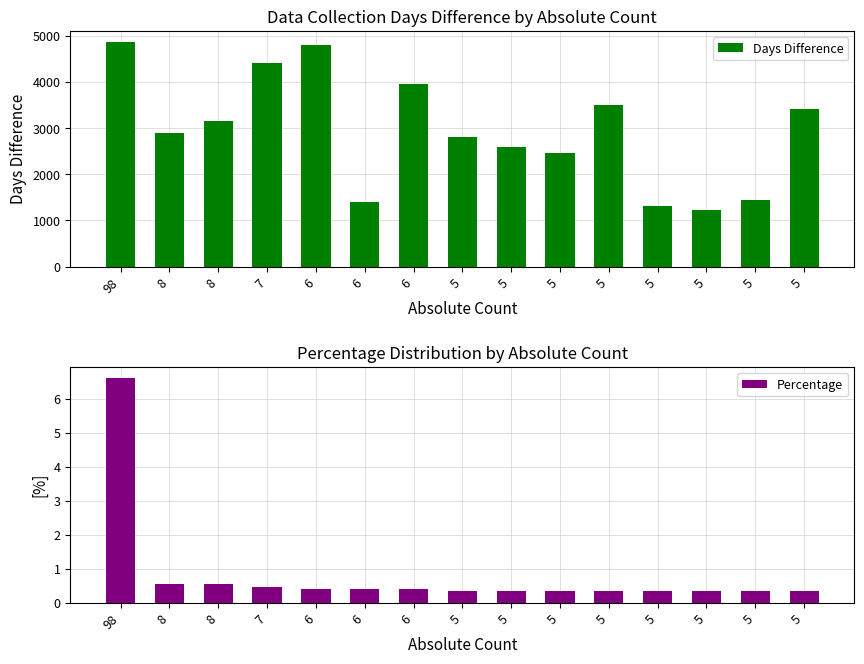

What is the minimum value for Days Difference?

1216